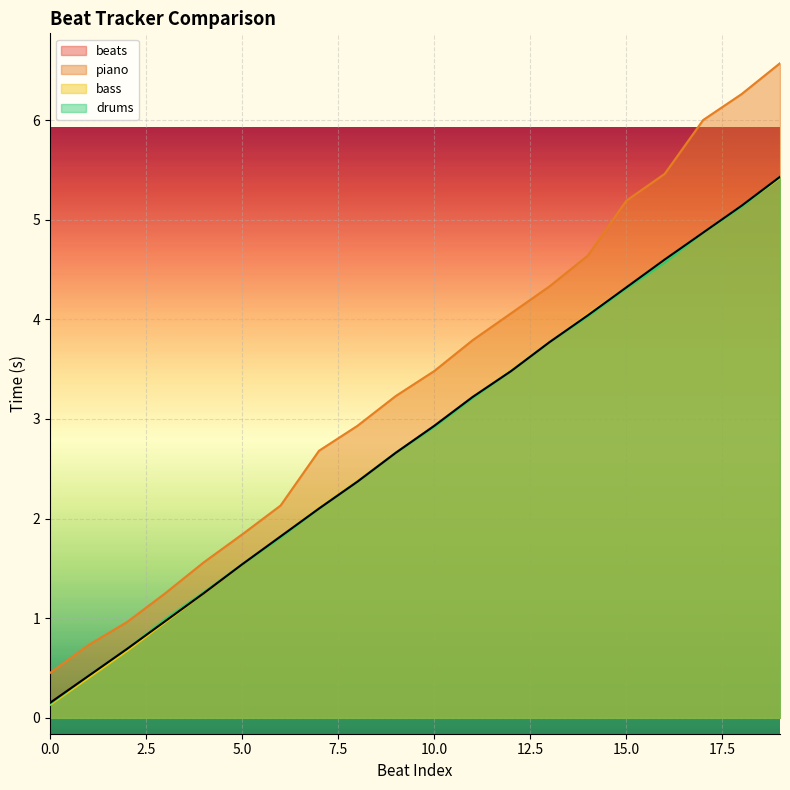

What is the label of the 14th point from the left?

13